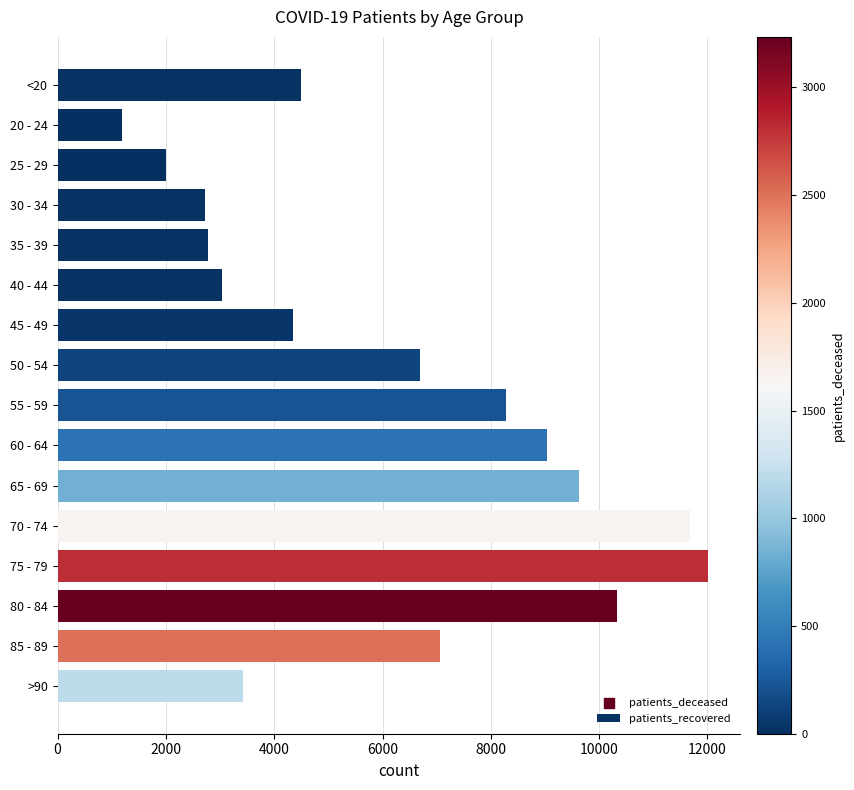

Which has a higher value, 25 - 29 or 80 - 84?

80 - 84